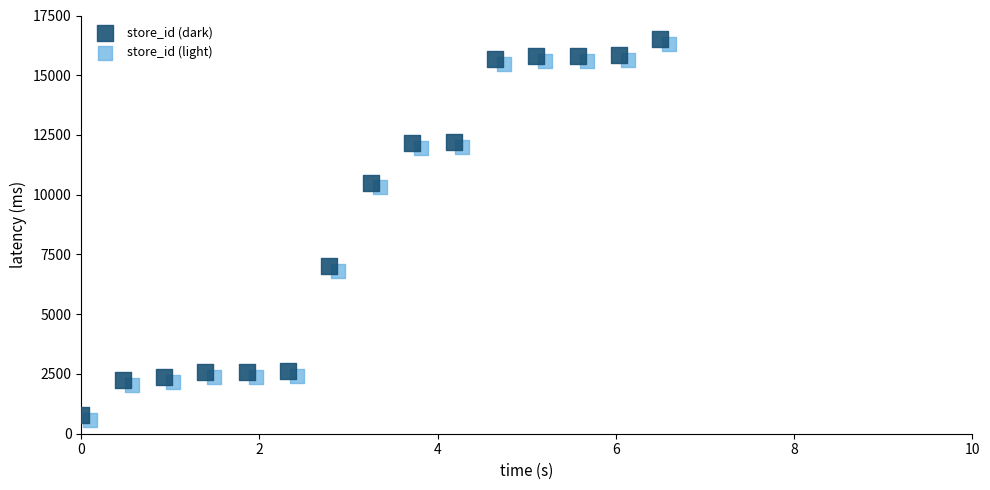

What are all the series names shown in the legend?

store_id (dark), store_id (light)